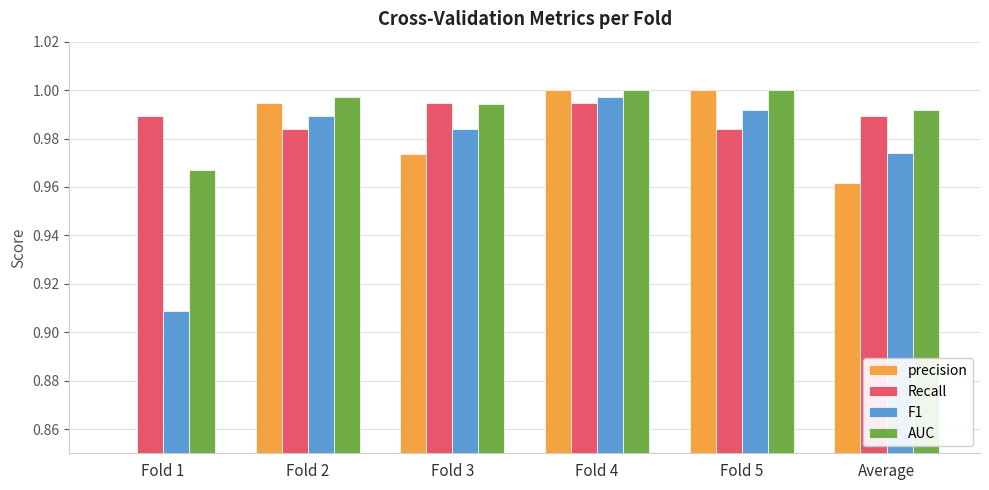

What is the average value of the Recall series?

1.0